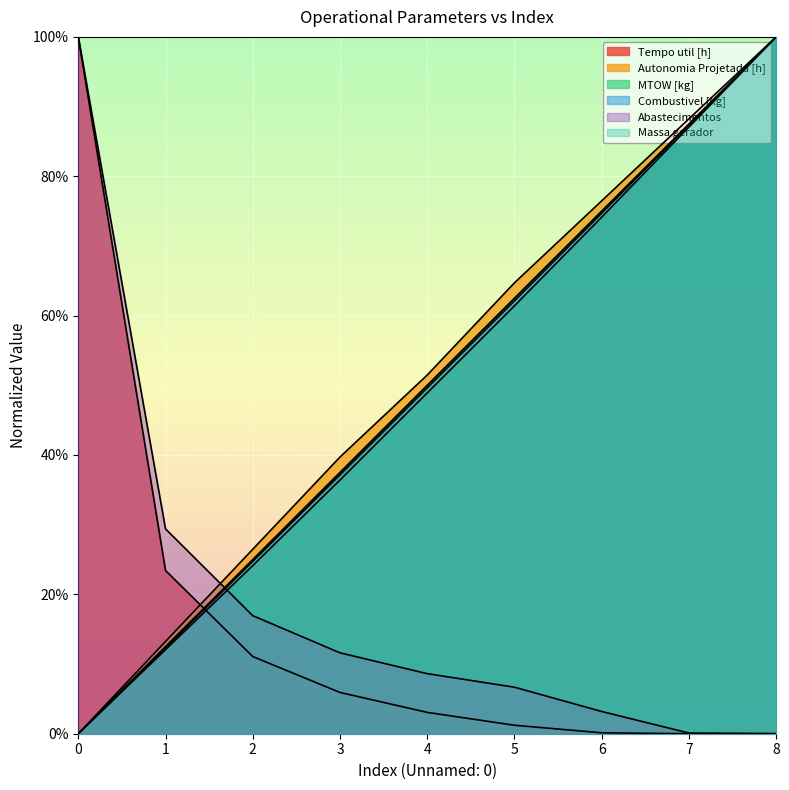

True or false: MTOW [kg] has more than 0 interior local peaks.

False